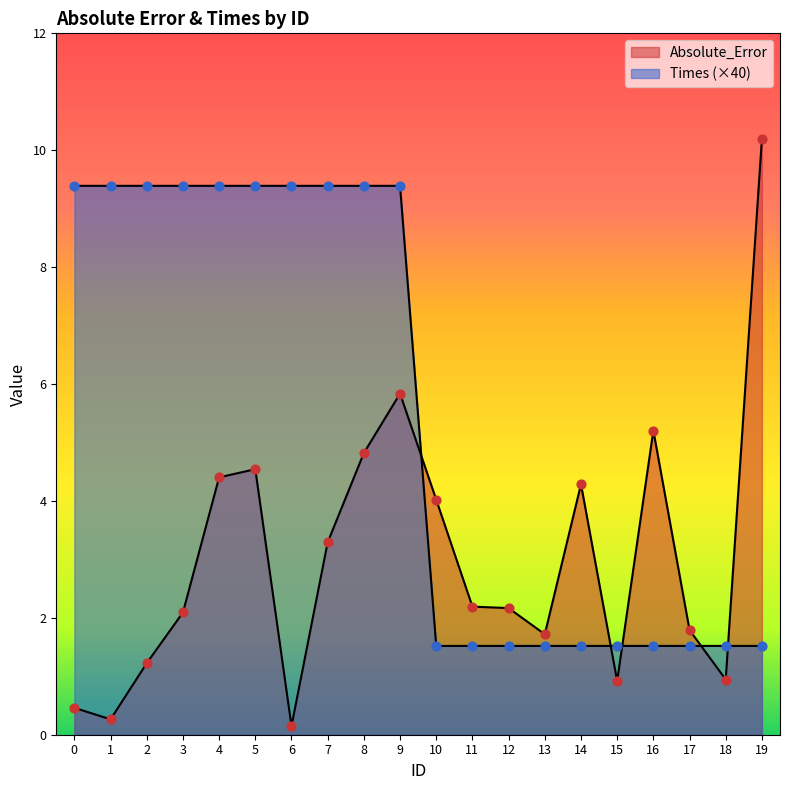

At how many categories does at least one series exceed 1?

20